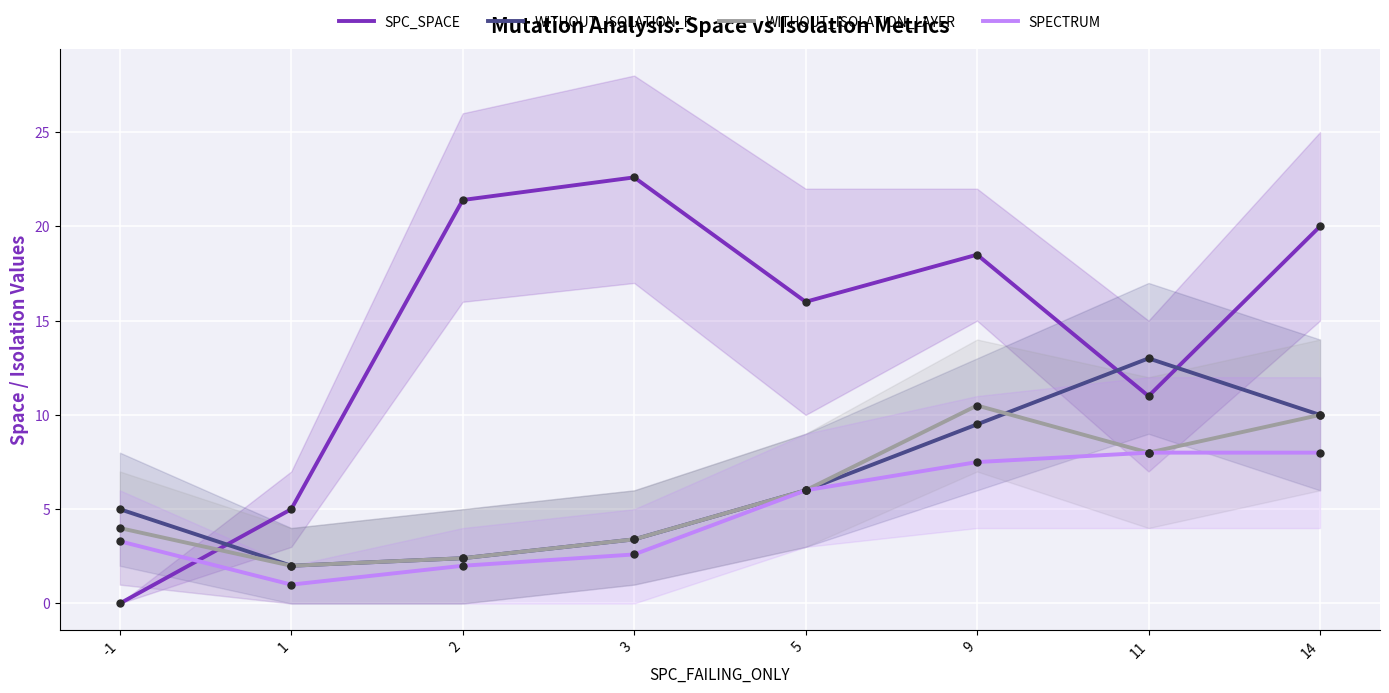

Which series changed the most between 1 and 5?

SPC_SPACE